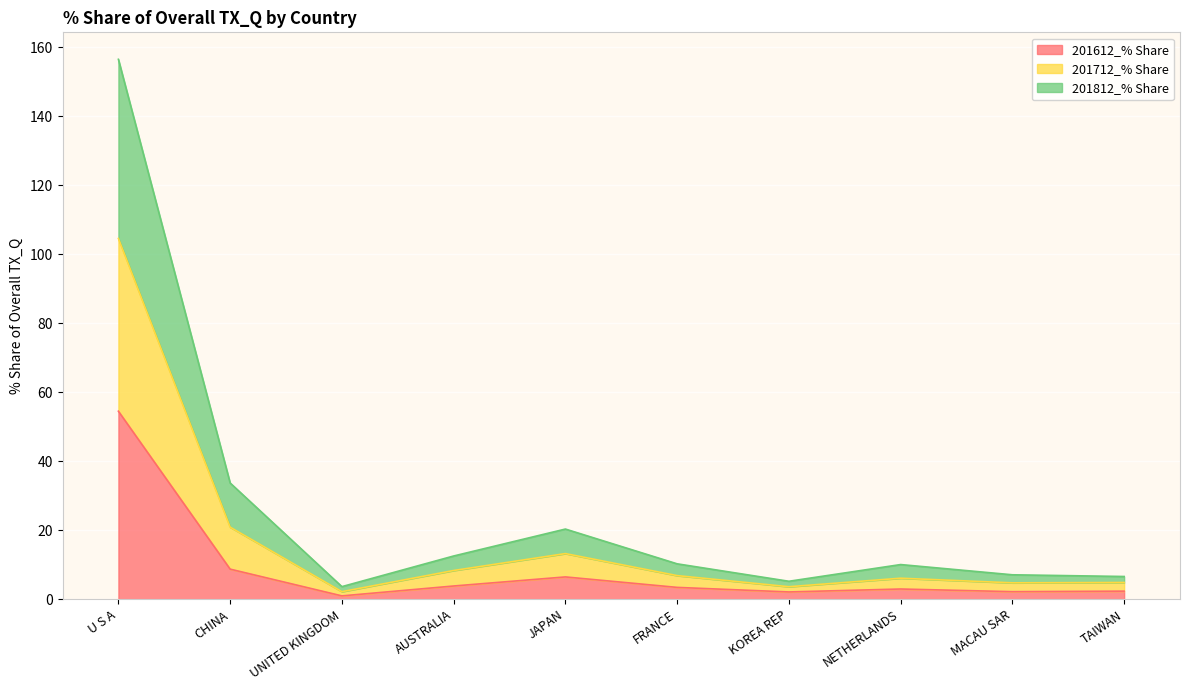

How many lines are shown in the chart?

3